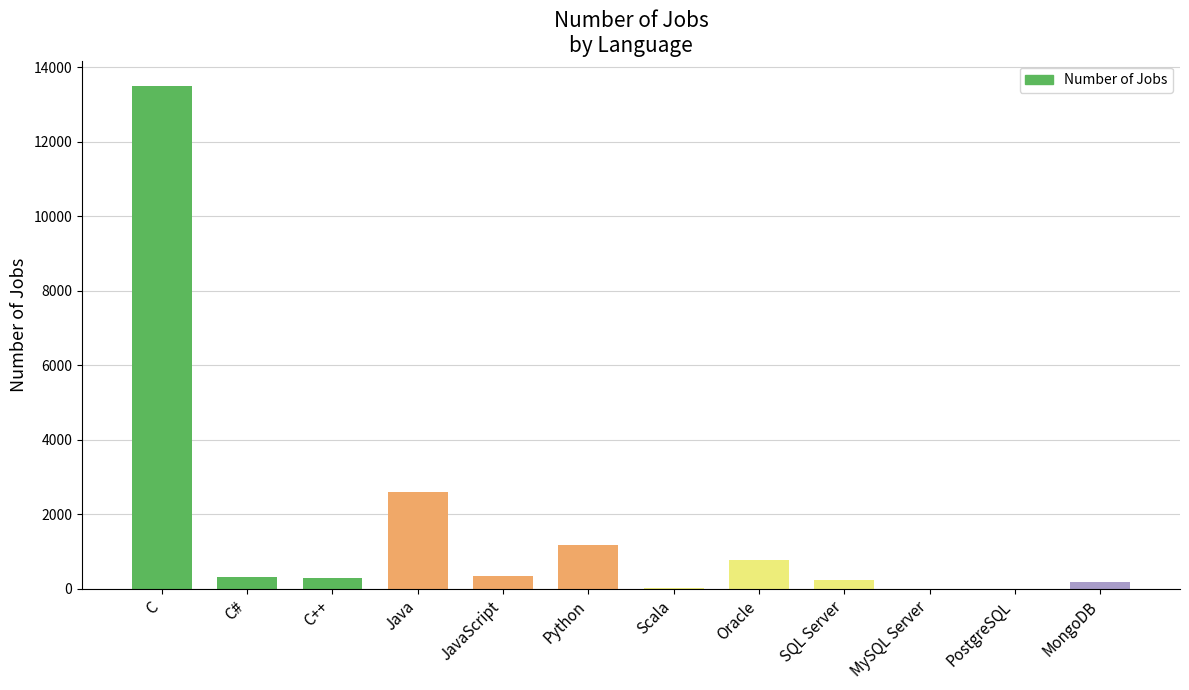

Which label corresponds to the largest value in the chart?

C